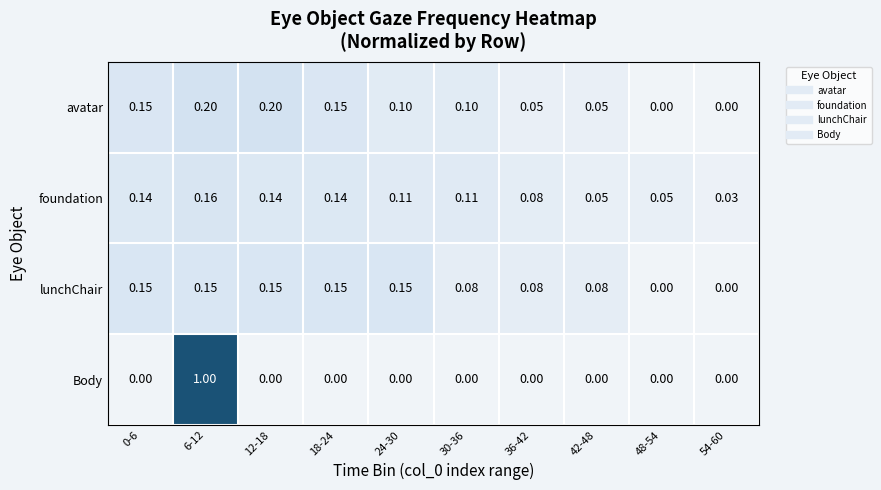

Is the value of Body at 42-48 greater than the value of foundation at 0-6?

No